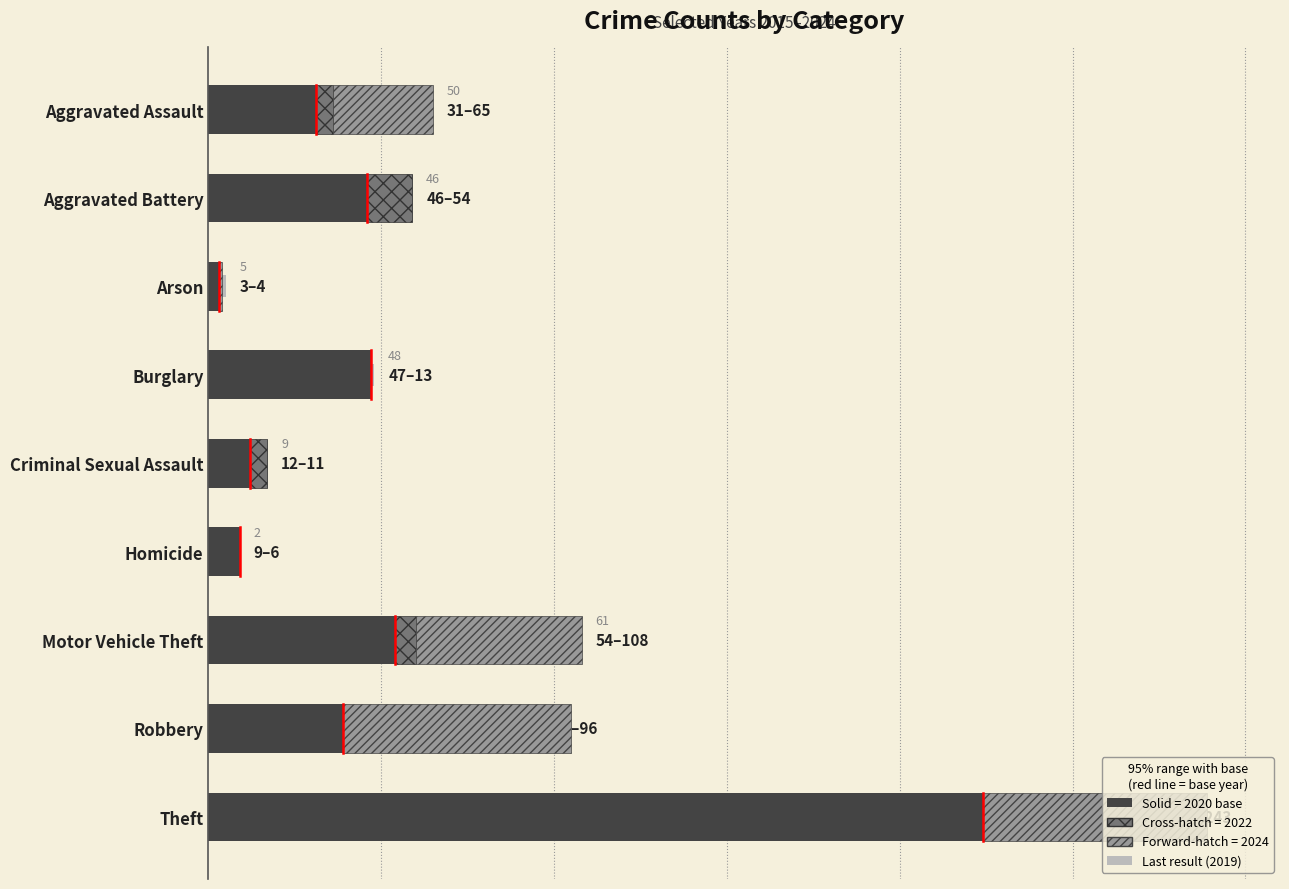

At Aggravated Battery, list the series in order from largest to smallest.

Last result (2019), 2020 (solid), 2022 (cross-hatch), 2024 (forward-hatch)